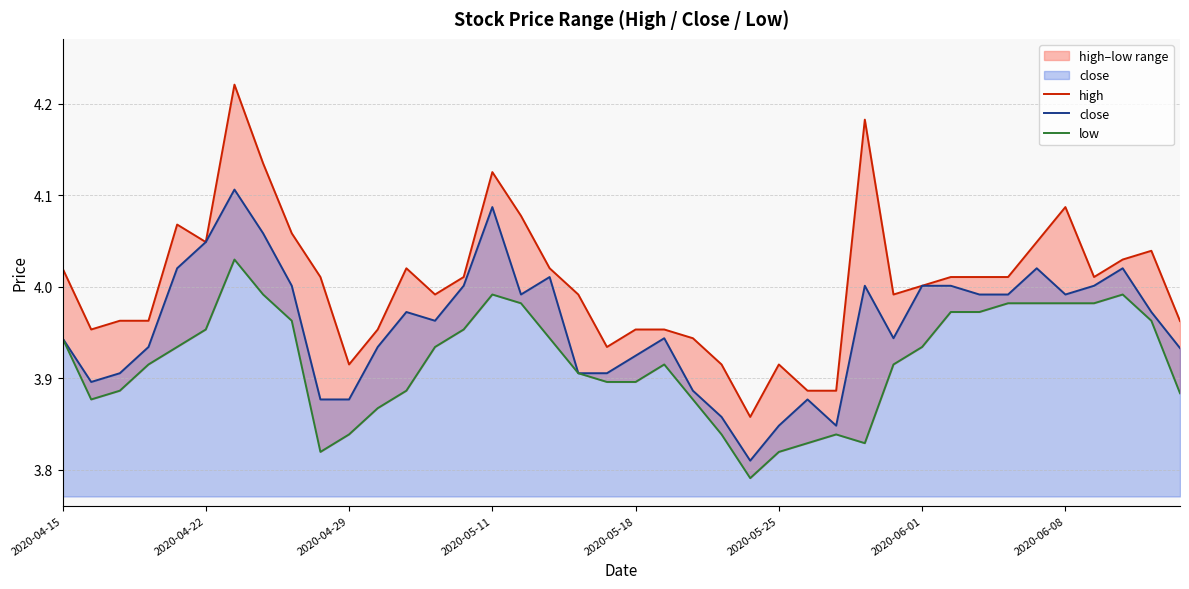

True or false: low and close intersect in this chart.

False